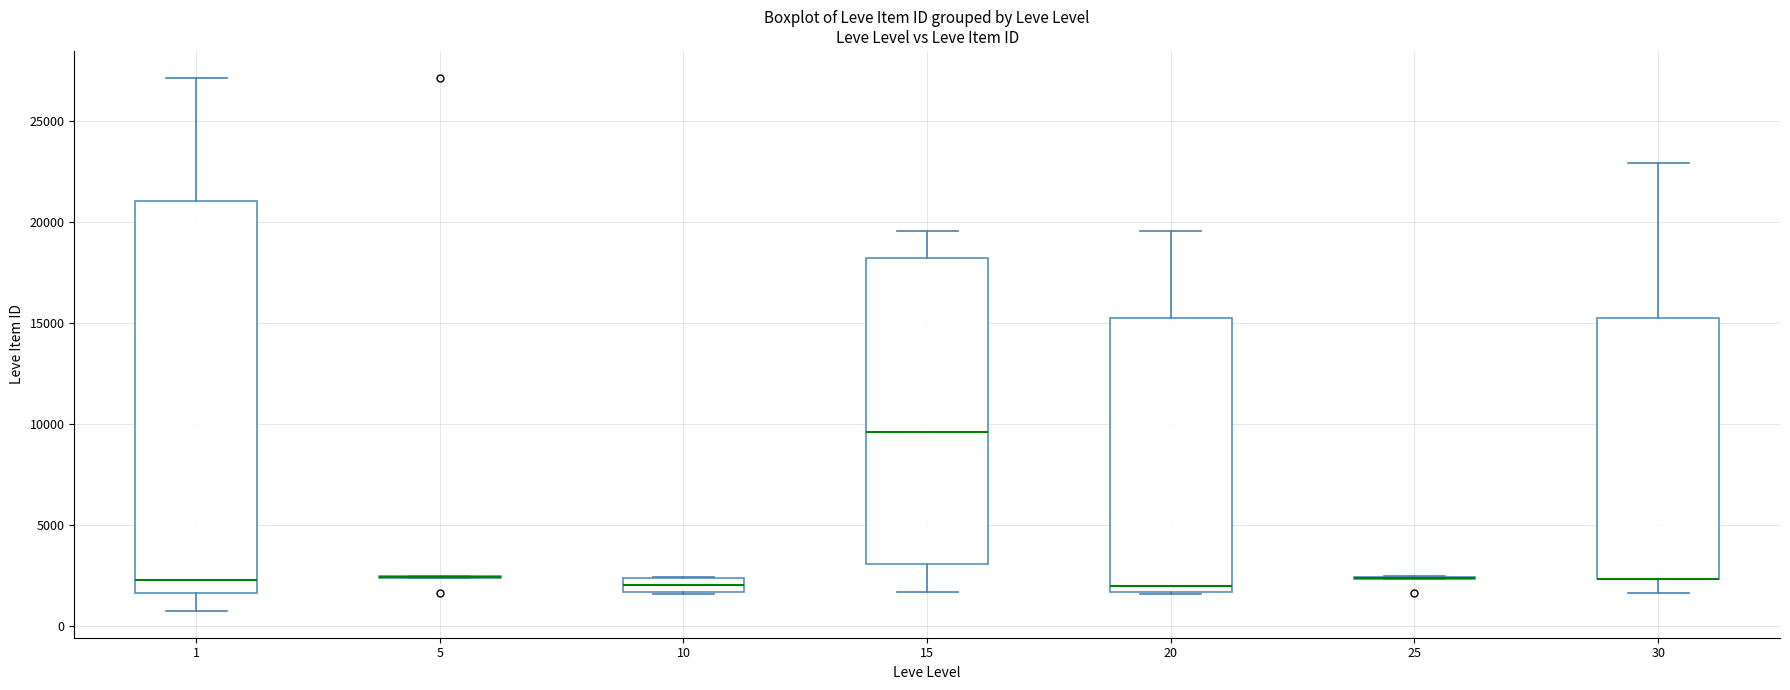

Comparing the boxes themselves (not the whiskers), which one is the tallest?

1